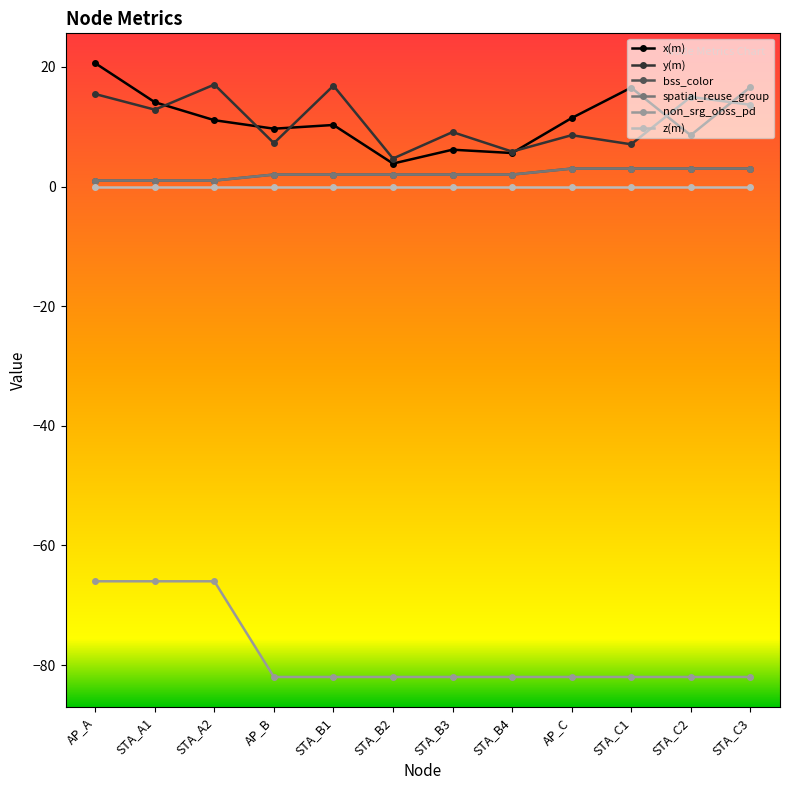

What is the spread (max minus min) of values at STA_A2?

83.0